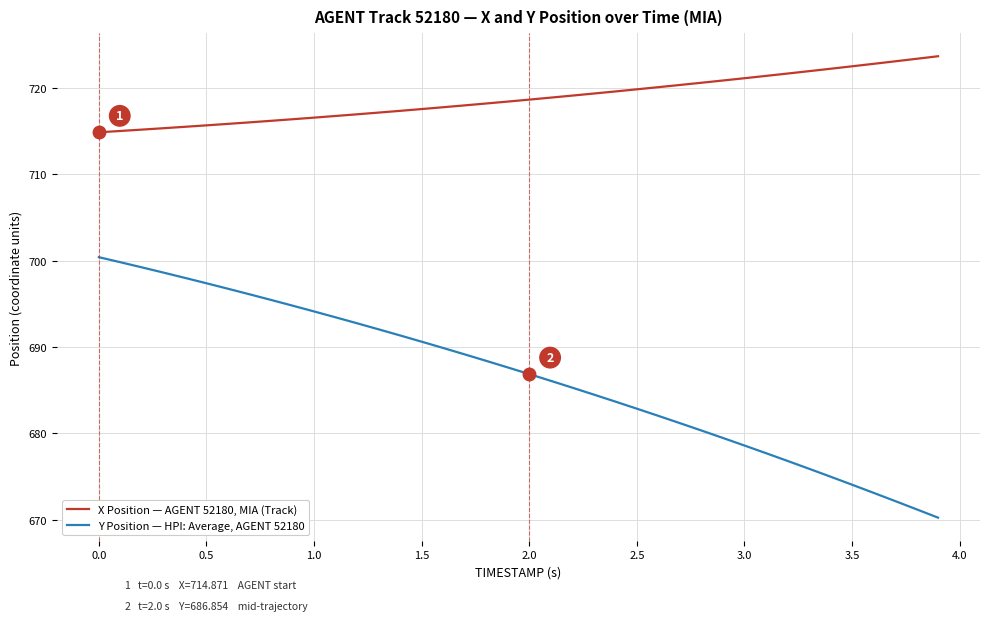

List the series in order of their peak value, highest first.

X Position — AGENT 52180, MIA (Track), Y Position — HPI: Average, AGENT 52180